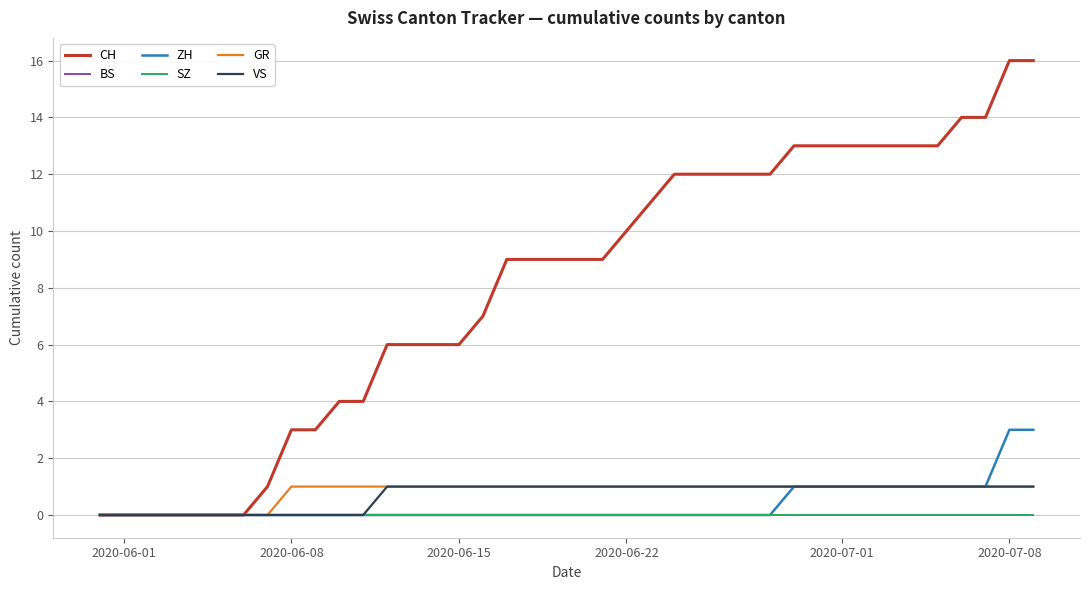

Does the chart have visible grid lines?

Yes